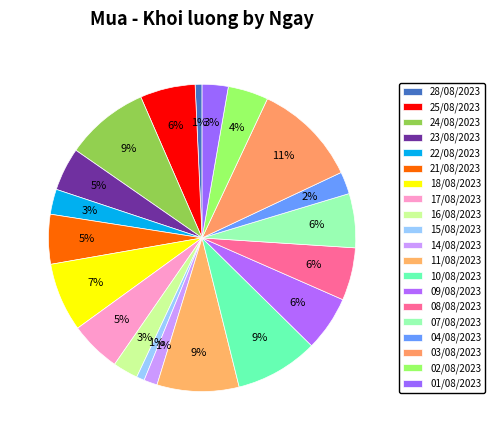

To the nearest percent, what is the difference between the 03/08/2023 and 24/08/2023 slice percentages?

2%